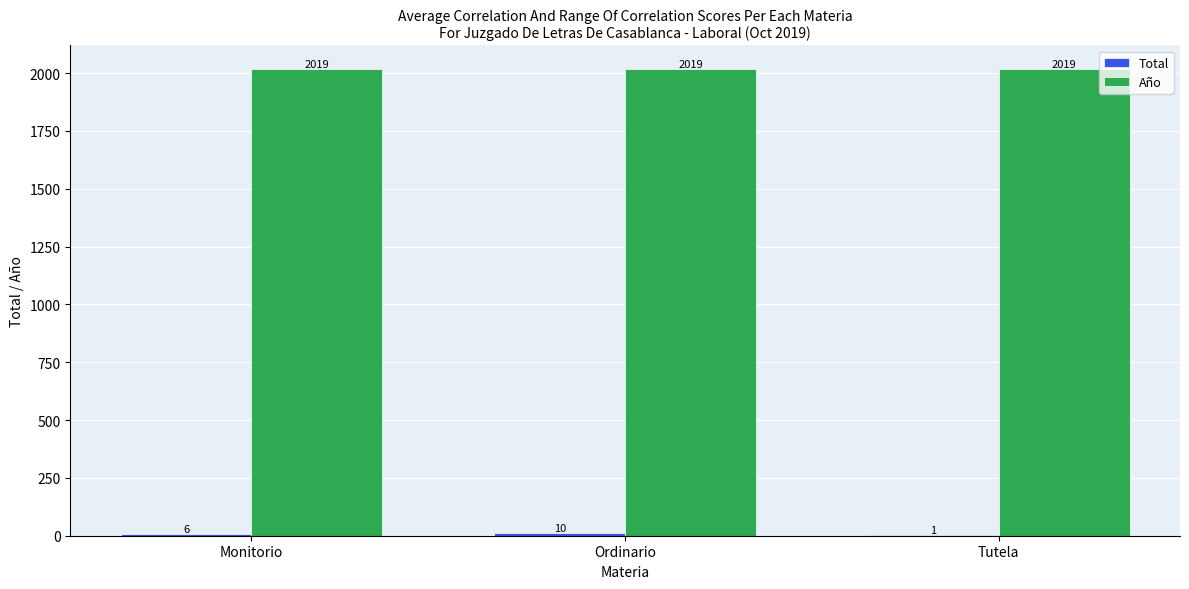

What is the sum of the Año values at Monitorio and Ordinario?

4038